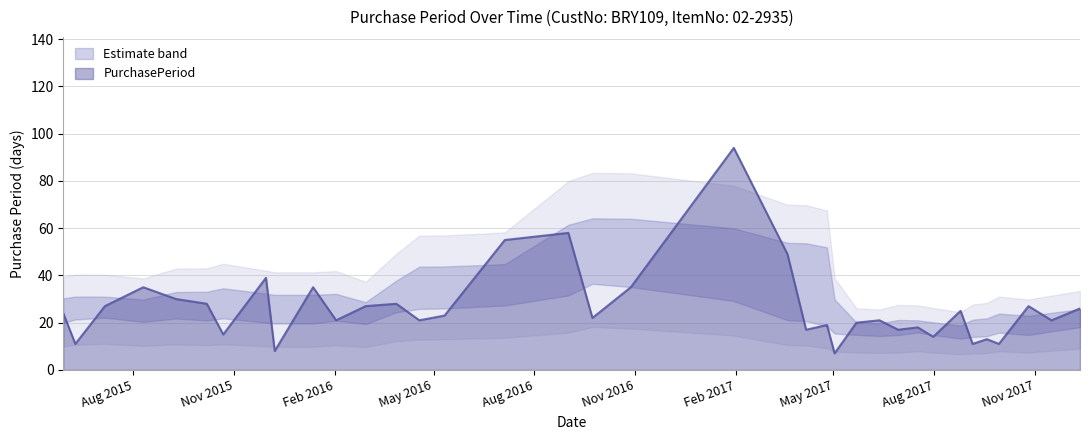

Reading left to right, transcribe all the data shown in this chart.

2015-05-29=24	2015-06-09=11	2015-07-06=27	2015-08-10=35	2015-09-09=30	2015-10-07=28	2015-10-22=15	2015-11-30=39	2015-12-08=8	2016-01-12=35	2016-02-02=21	2016-02-29=27	2016-03-28=28	2016-04-18=21	2016-05-11=23	2016-07-05=55	2016-09-01=58	2016-09-23=22	2016-10-28=35	2017-01-30=94	2017-03-20=49	2017-04-06=17	2017-04-25=19	2017-05-02=7	2017-05-22=20	2017-06-12=21	2017-06-29=17	2017-07-17=18	2017-07-31=14	2017-08-25=25	2017-09-05=11	2017-09-18=13	2017-09-29=11	2017-10-26=27	2017-11-16=21	2017-12-12=26